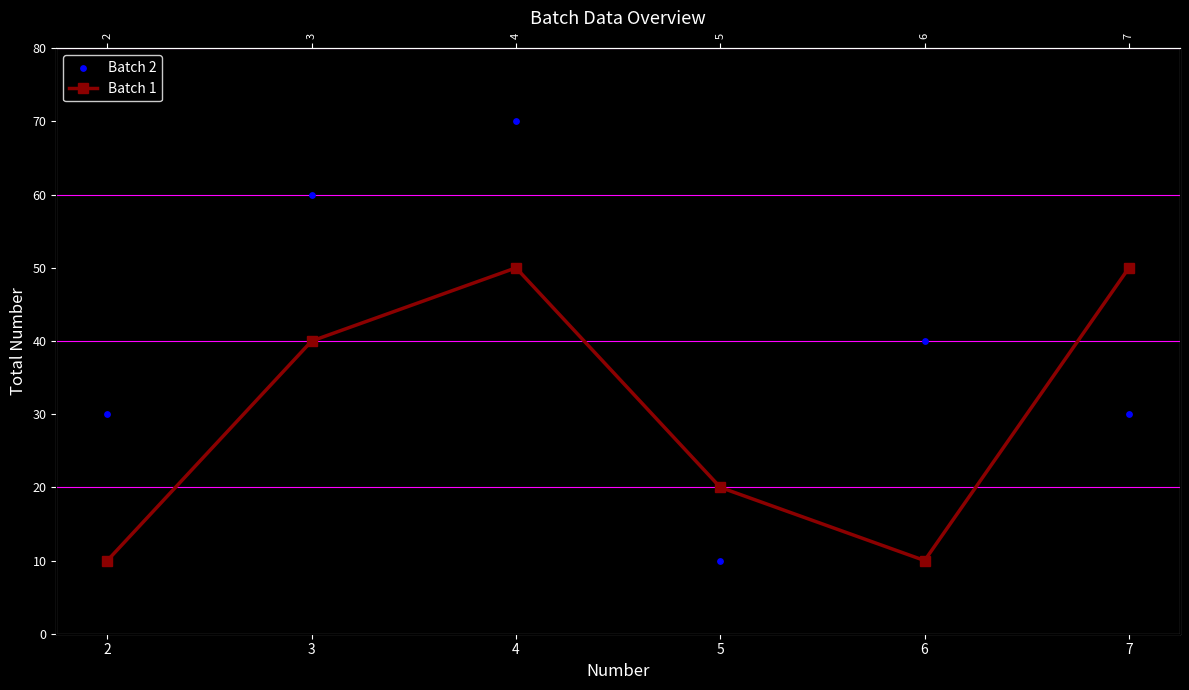

At which category is the sum across all series the highest?

4